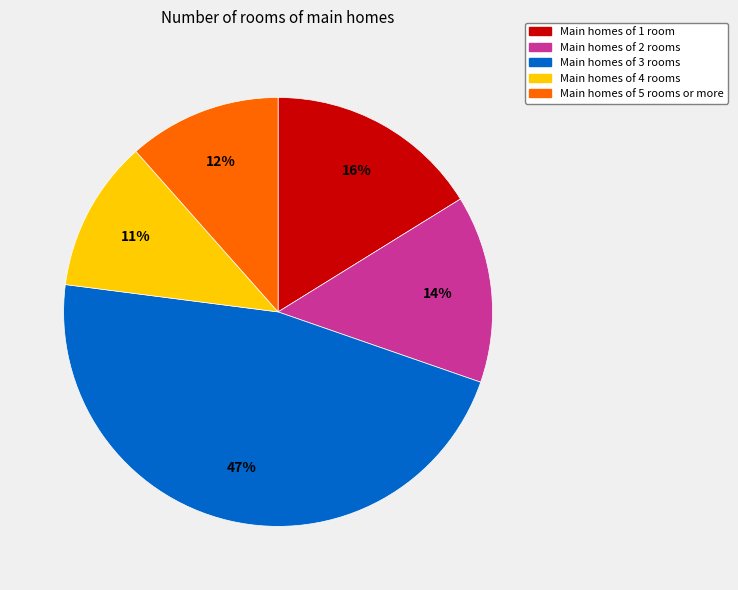

To the nearest percent, what is the average slice percentage?

20%